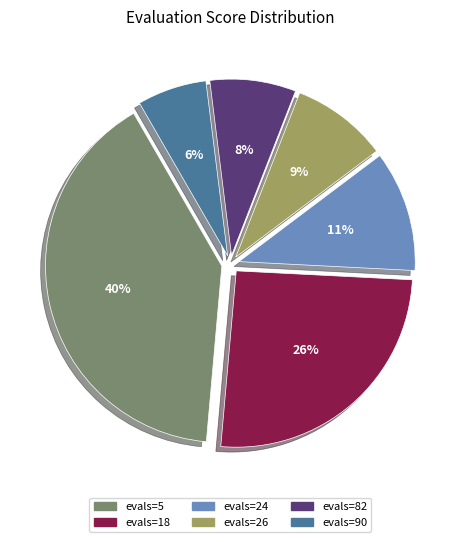

To the nearest percent, what is the combined percentage of evals=18 and evals=90?

32%